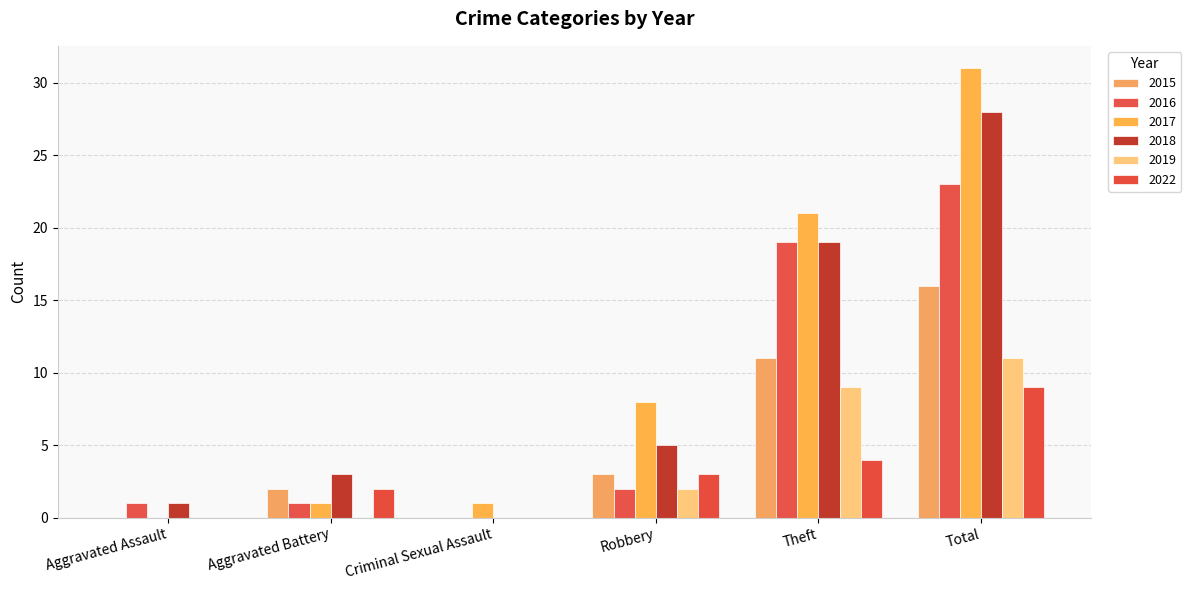

Is it true that 2022 equals 9 at Total?

True